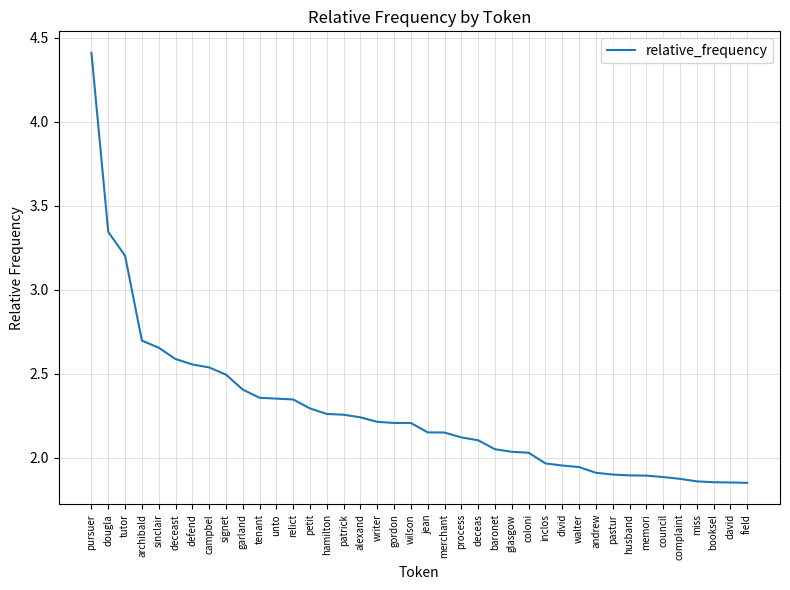

Is this an area chart (filled region under the line)?

No